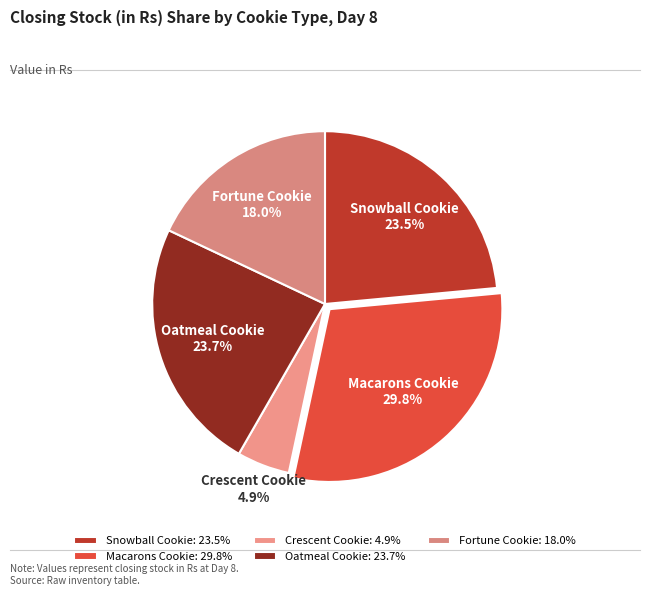

Is there a majority slice in this chart?

No